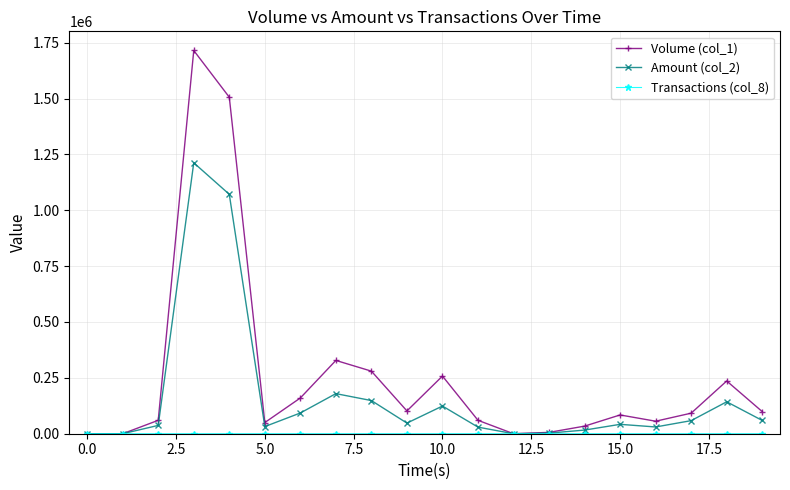

Which series has the largest range (max minus min)?

Volume (col_1)